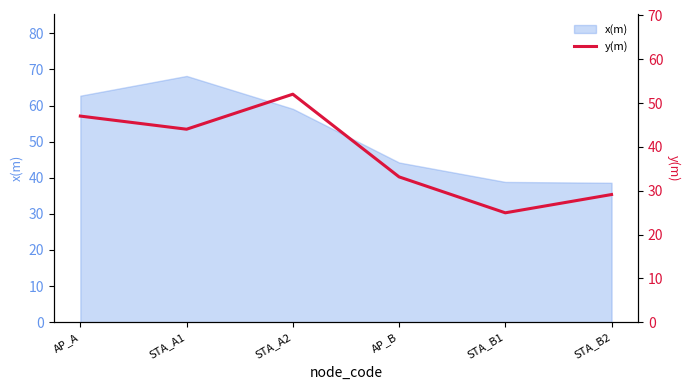

Is it true that x(m) equals 44.2 at AP_B?

True